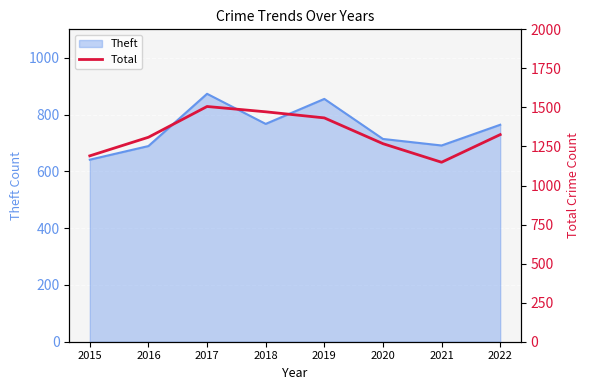

At which label is the value closest to 1327?

2022